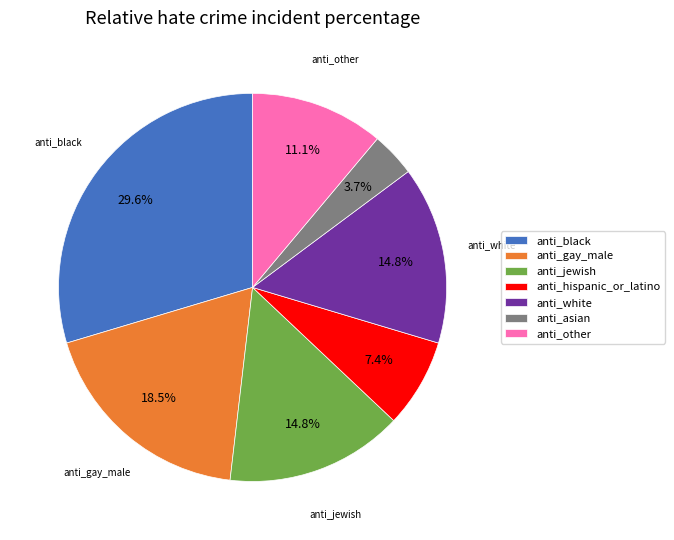

Is there any slice that represents more than half of the pie?

No